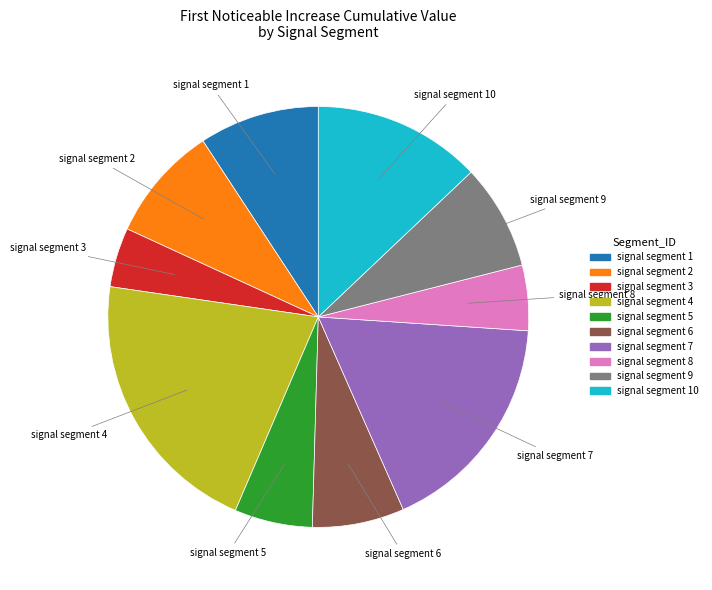

Is there a majority slice in this chart?

No